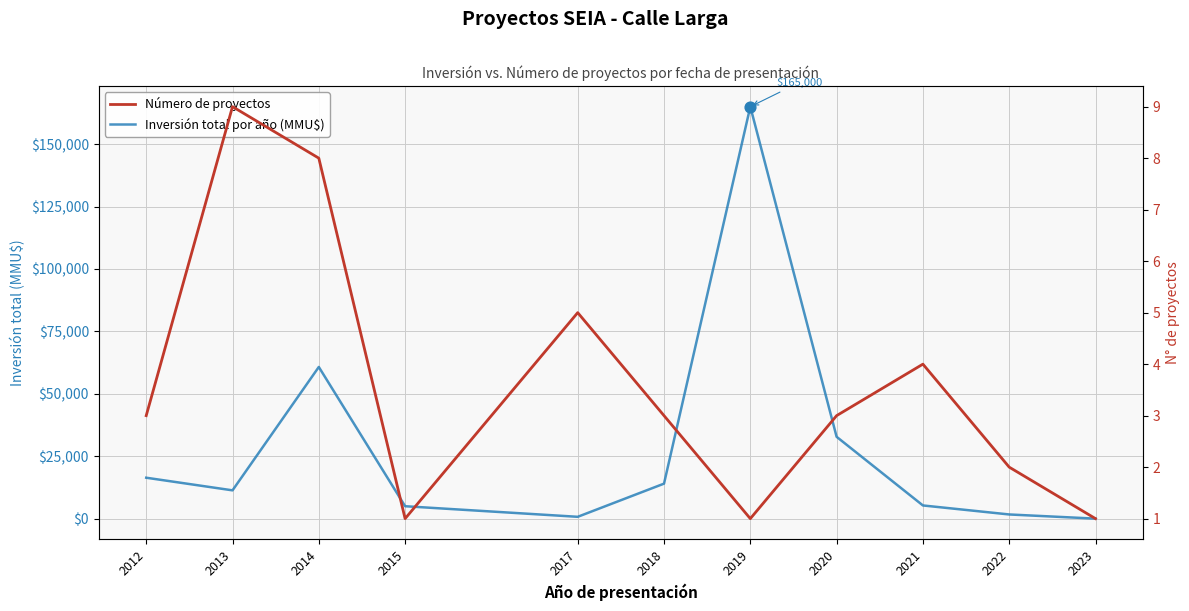

At which category is the sum across all series the highest?

2019